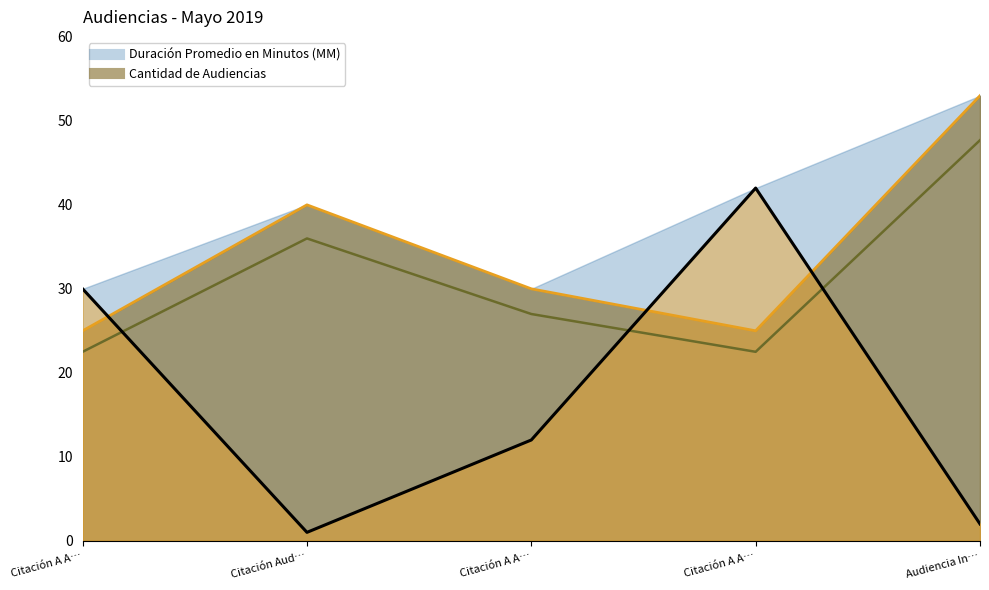

What is the label of the 3rd point from the right?

Citación A A…